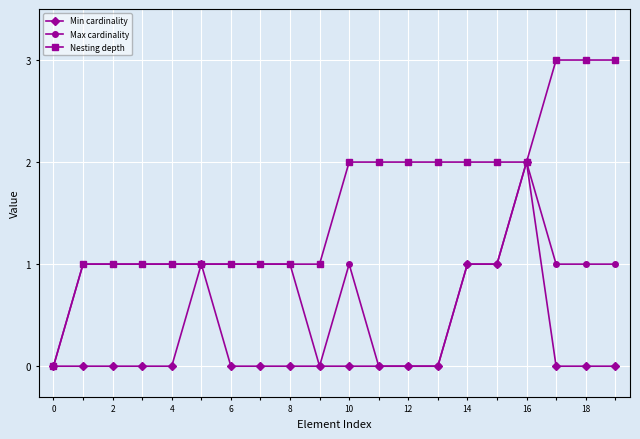

How many lines are shown in the chart?

3